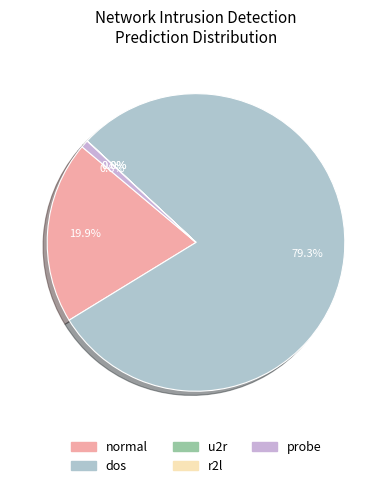

What percentage is NOT represented by probe?

99.2%